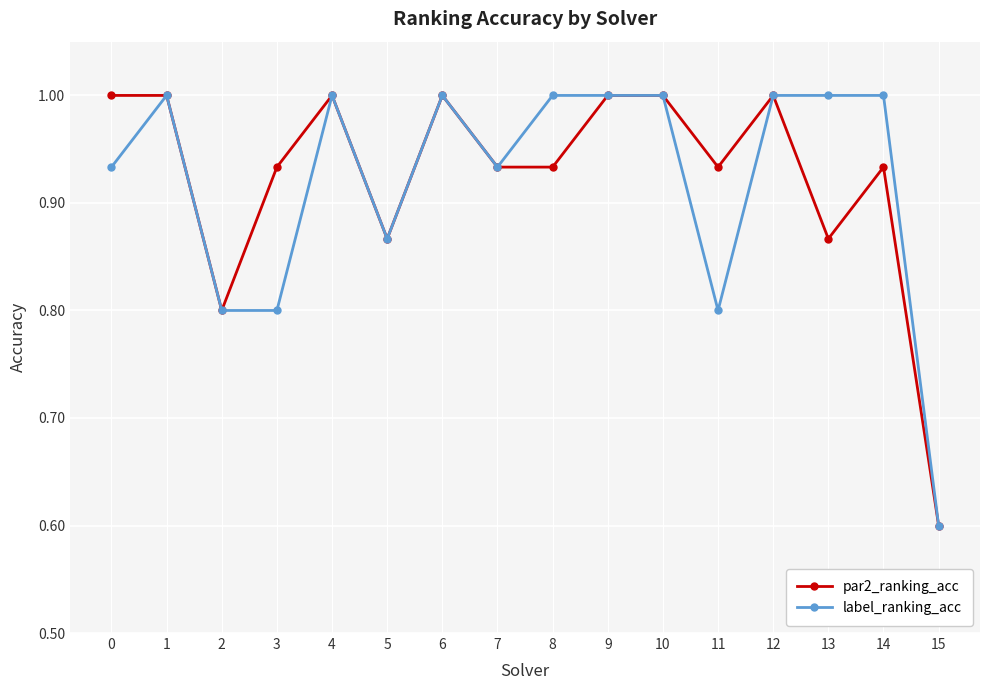

Where is the first local maximum for label_ranking_acc?

1